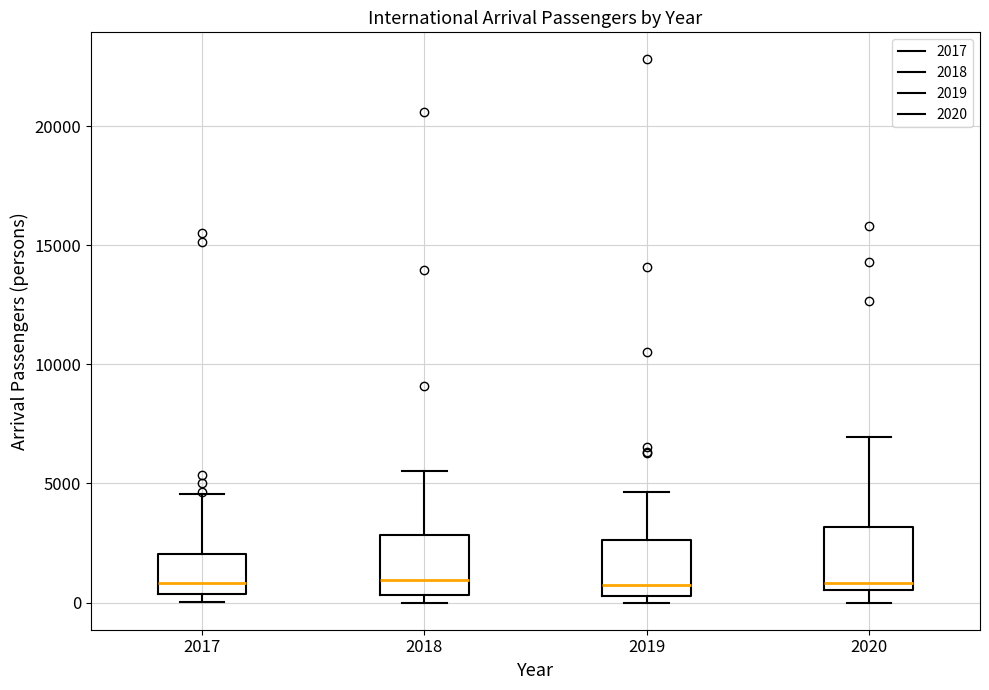

Where does the median line of the box at x = 2018 sit on the y-axis? The values are not printed on the chart, so give them approximately, as read against the axis.

1000